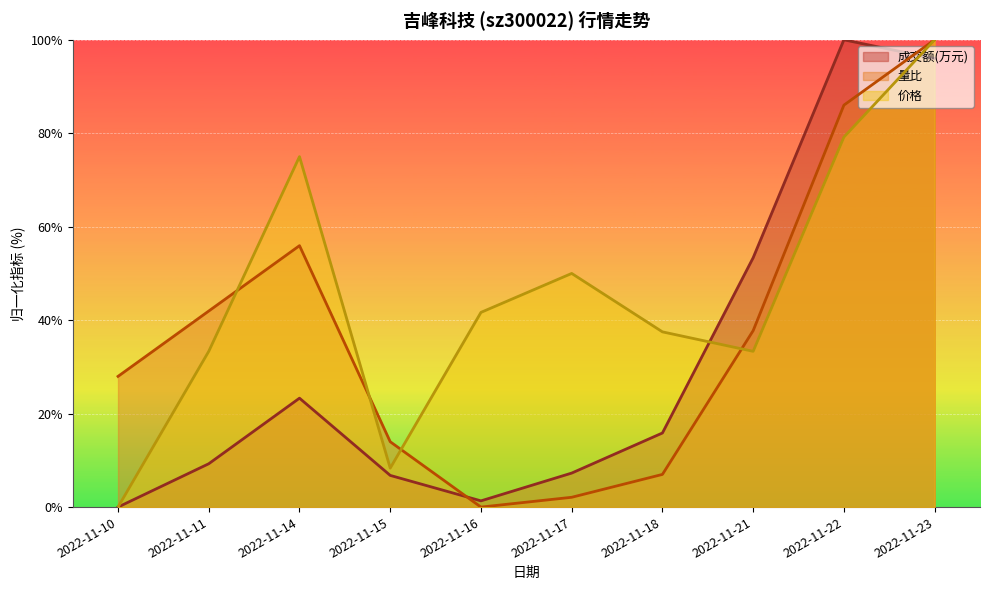

What is the difference between the maximum and minimum values in the 成交额(万元) series?

100.0